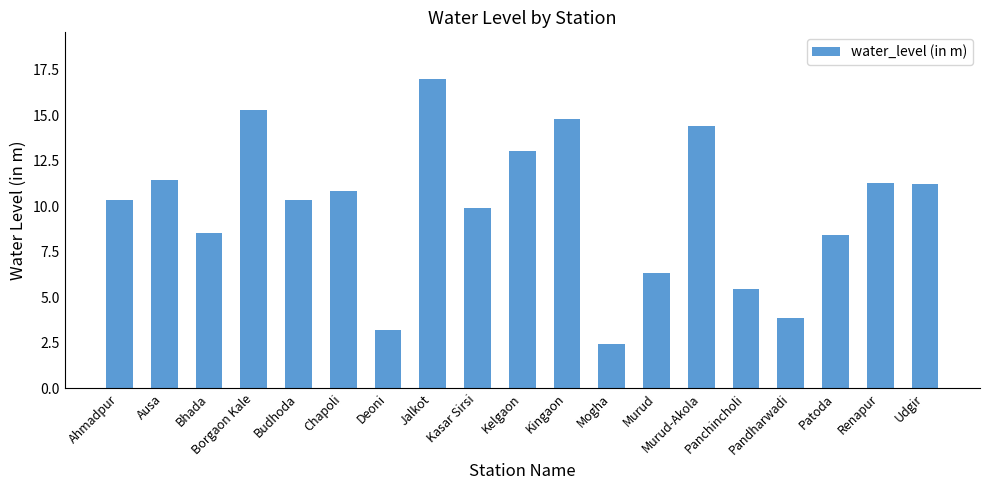

How many bars are there in total?

19